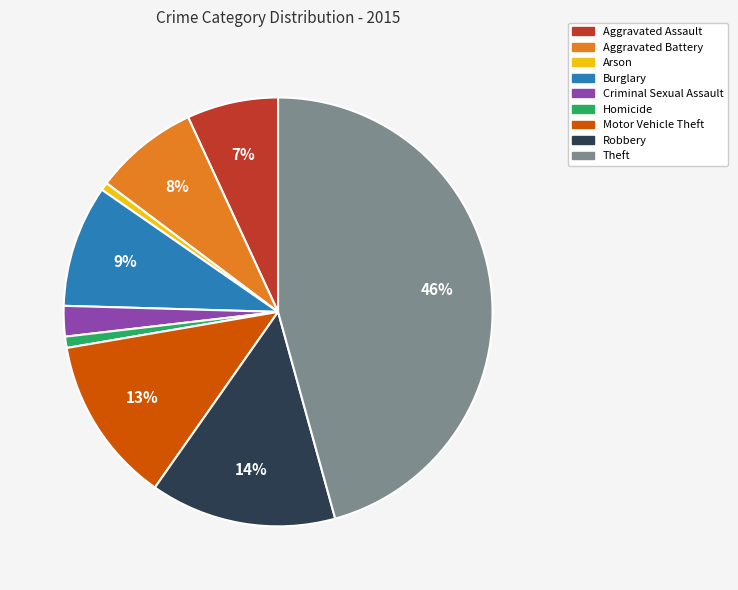

To the nearest percent, what is the average slice percentage?

11%